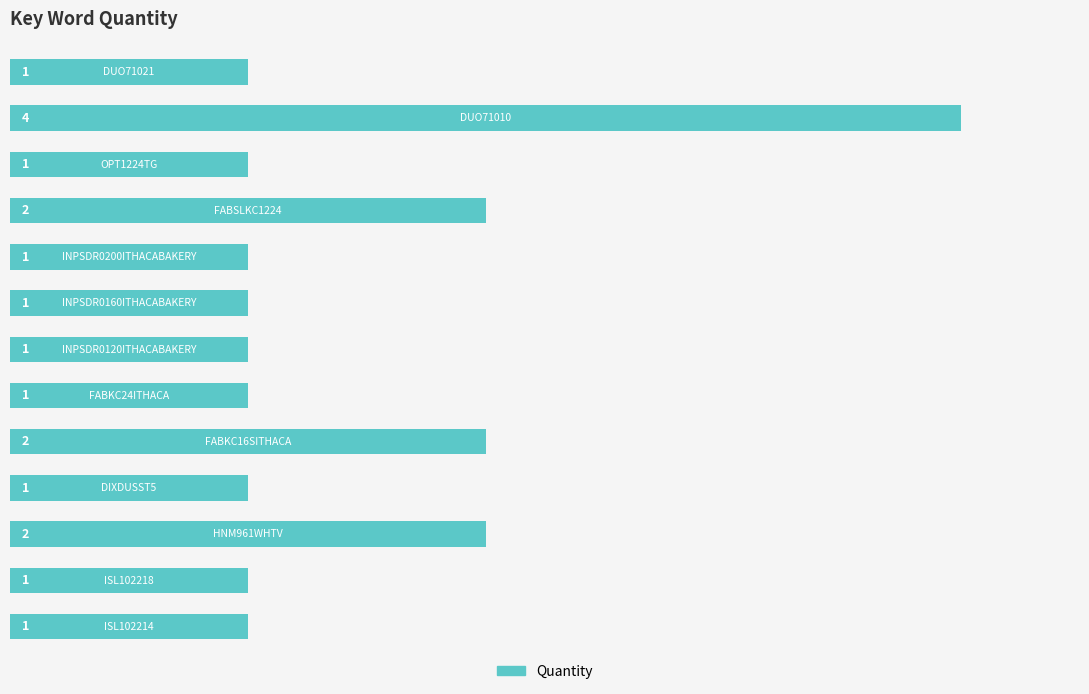

What is the sum of all values?

19